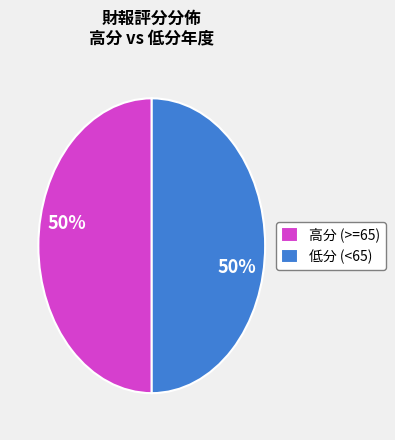

What percentage is the 高分 (>=65) slice, to the nearest percent?

50%